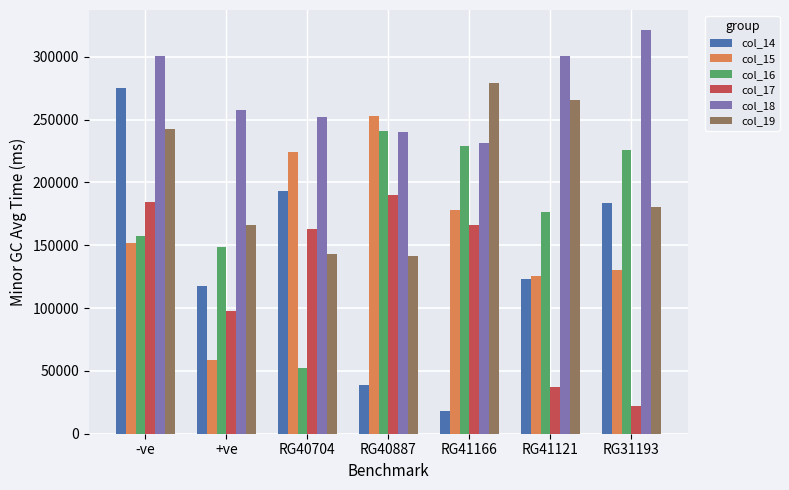

What is the difference between the second highest and second lowest values in the col_19 series?

122275